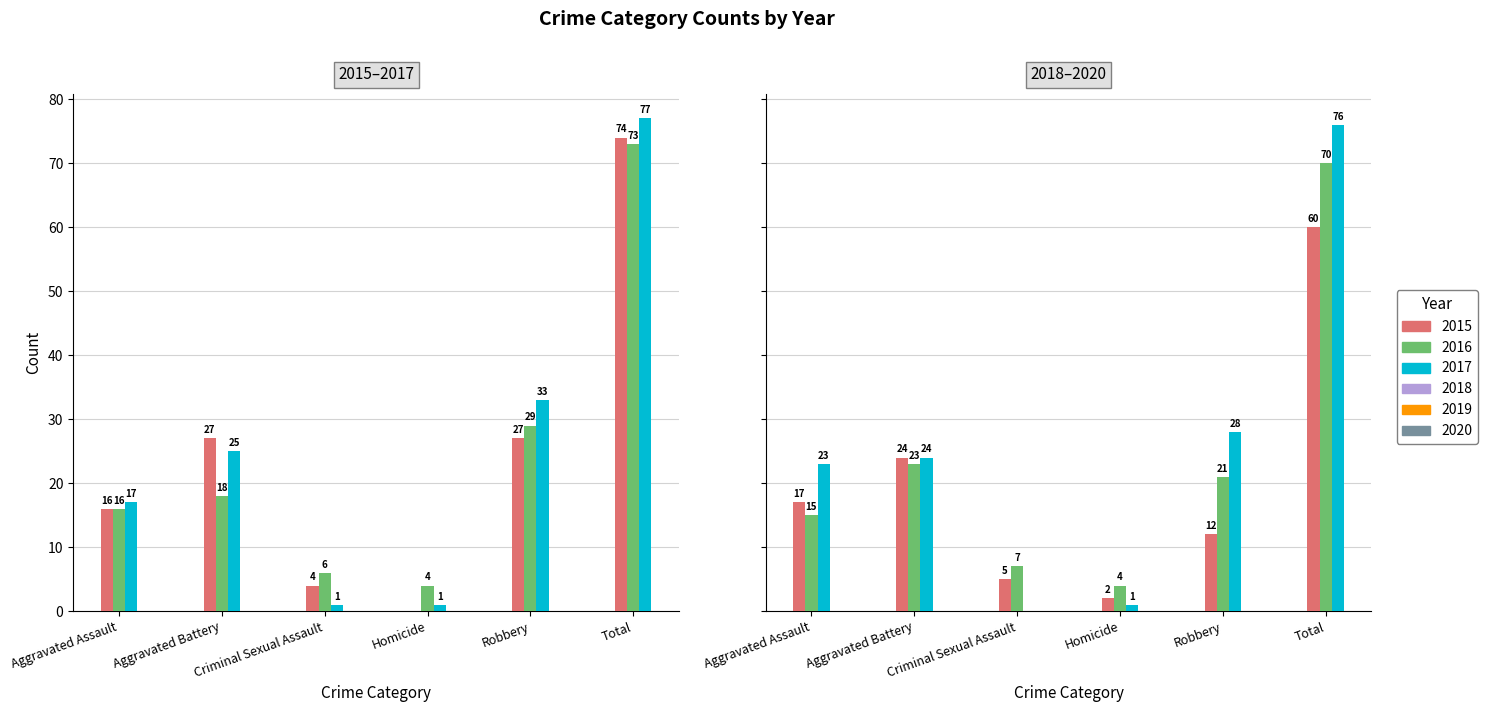

Does the chart contain stacked bars?

No